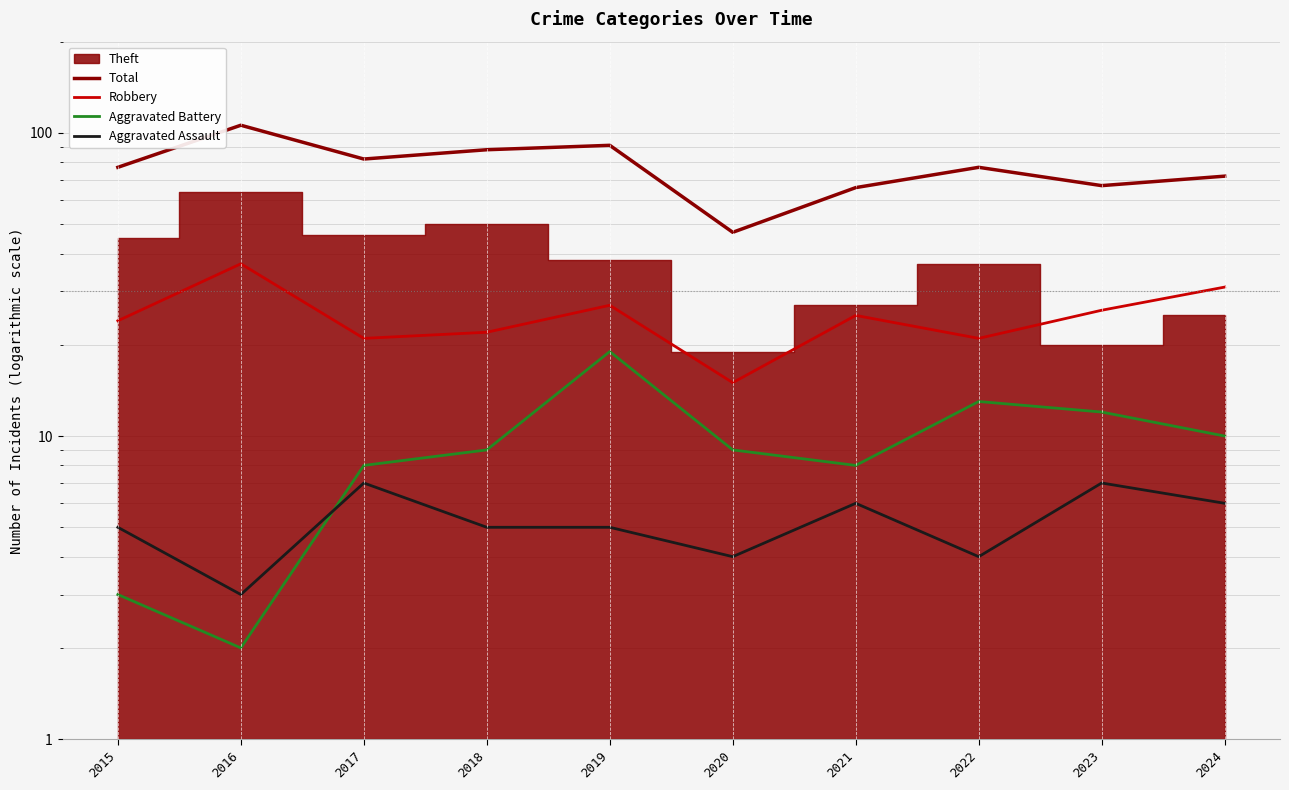

What is the difference between the second highest and second lowest values in the Aggravated Battery series?

10